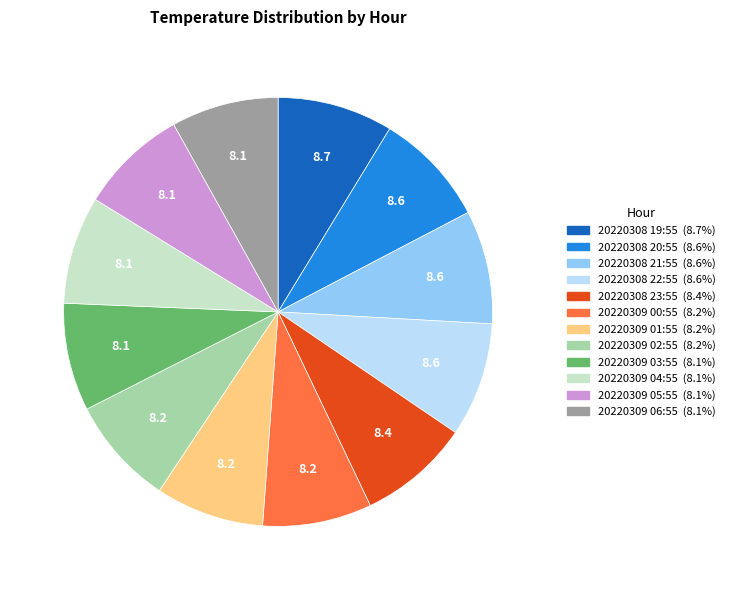

Is 20220308 19:55 the majority of the pie?

No